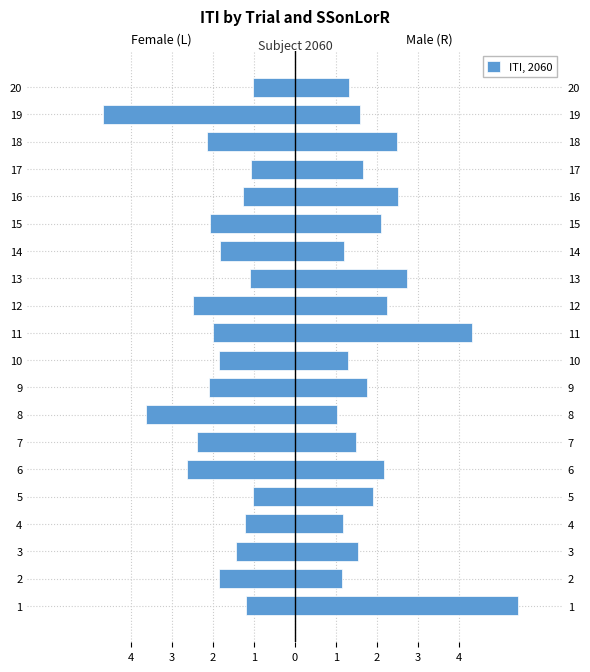

What is the value of the Male bar at the 14th from the left?

1.2